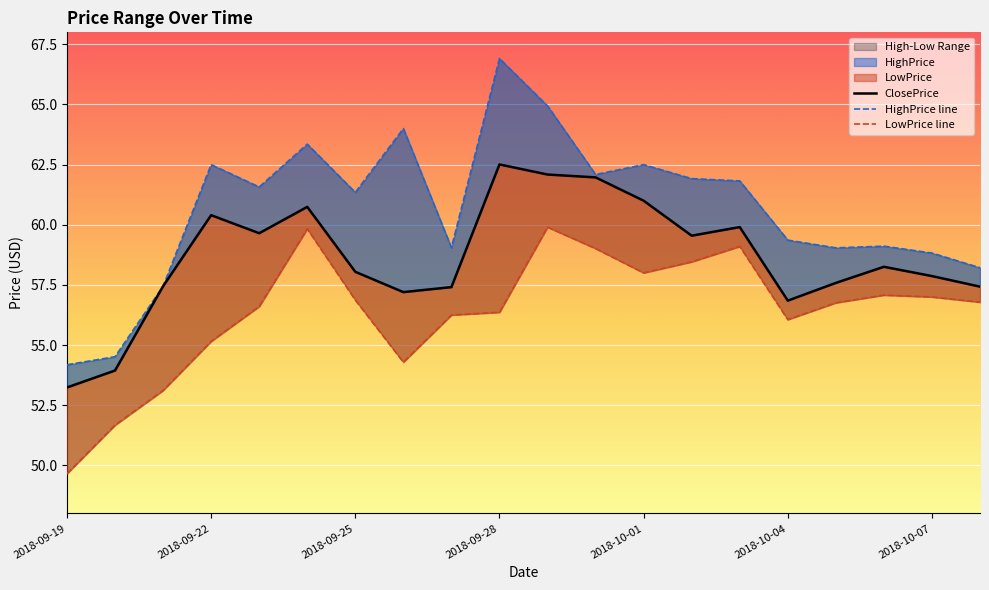

True or false: HighPrice and ClosePrice cross at least once.

False